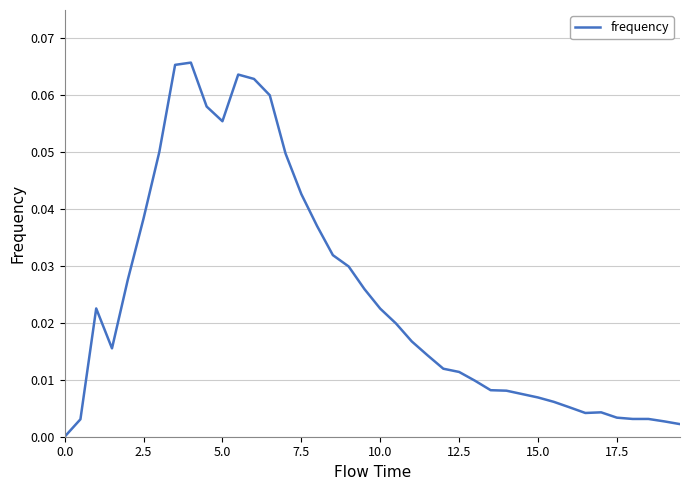

How many distinct data groups are displayed?

1